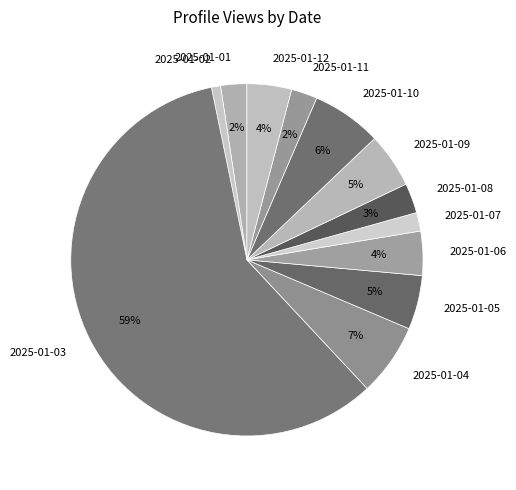

How many segments does this pie chart have?

12